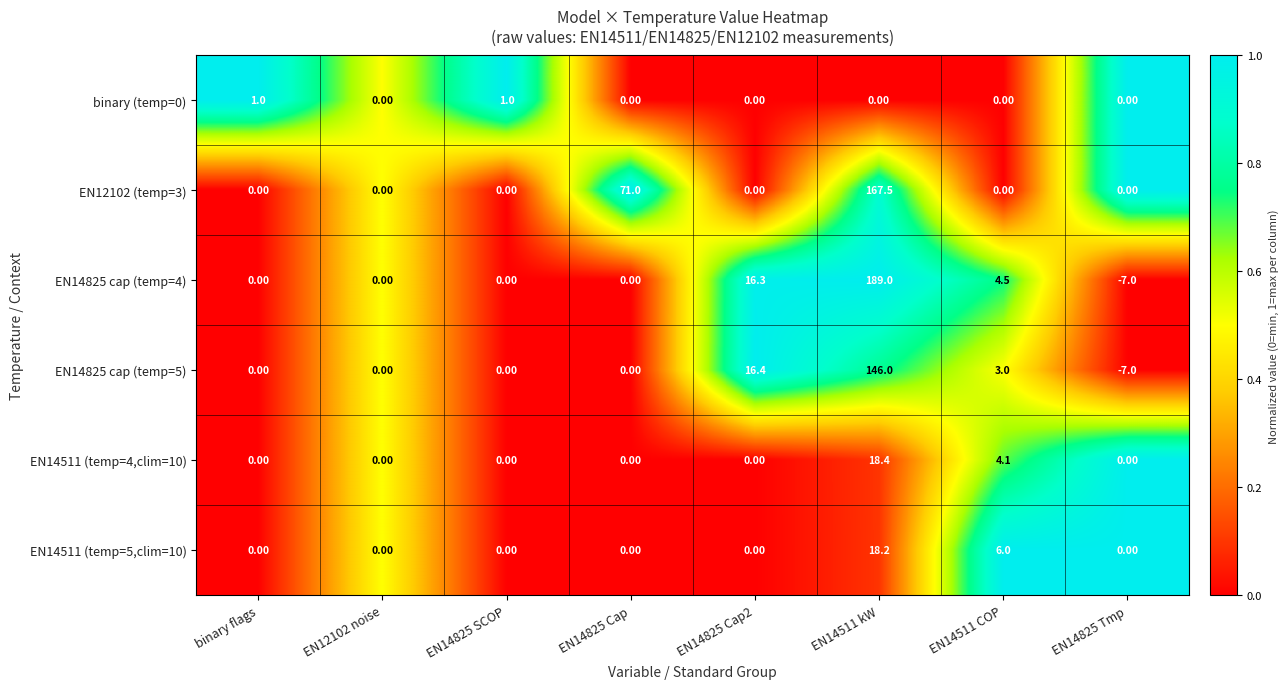

How many categories are shown in the chart?

8